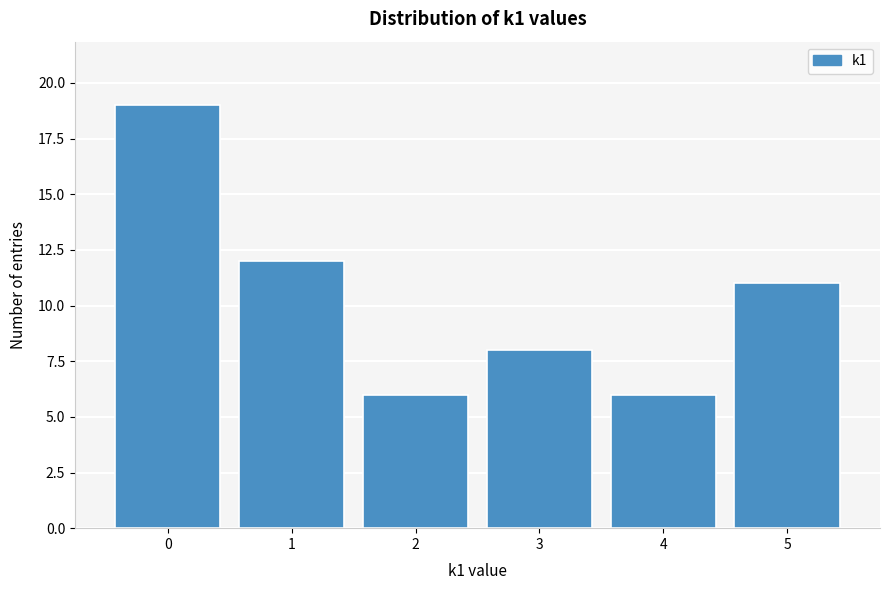

Which range on the x-axis has the tallest bar?

-0.5 to 0.5